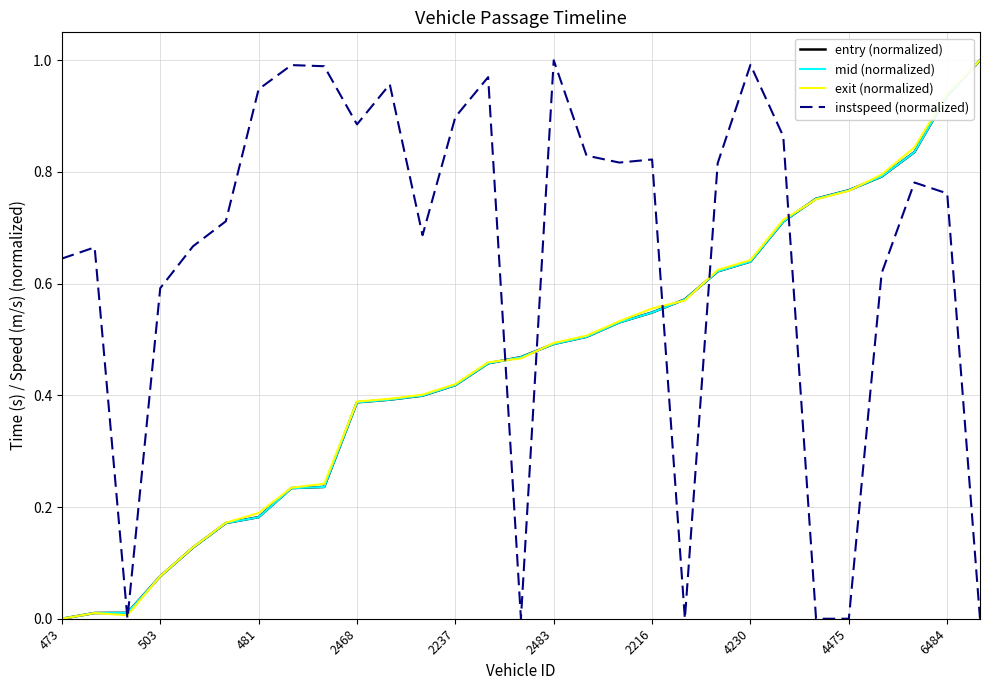

At how many categories does at least one series exceed 0?

29